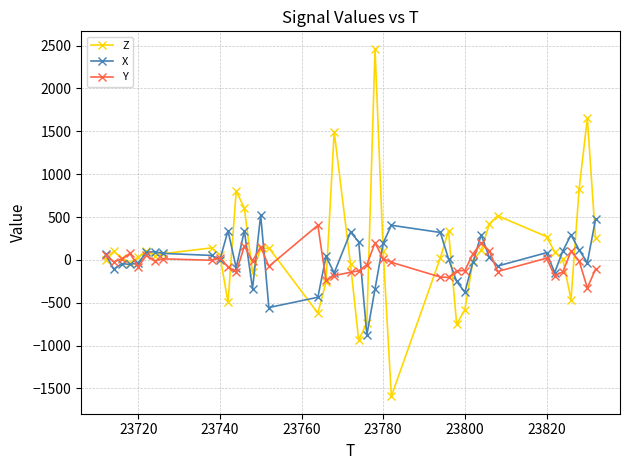

What is the lowest value of the X series?

-876